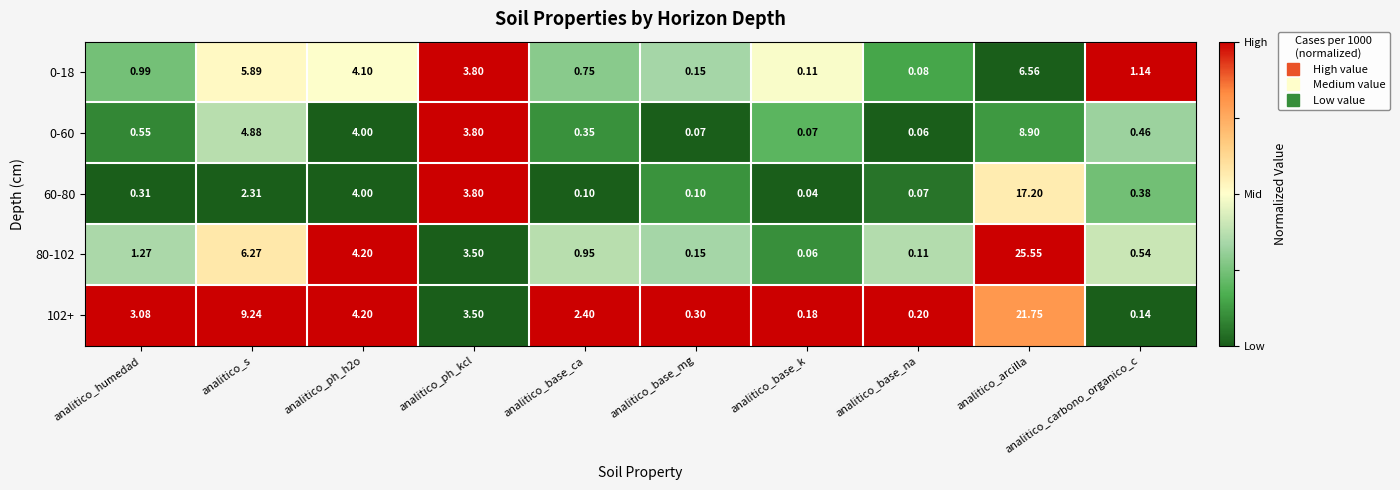

How many data points does each series have?

10